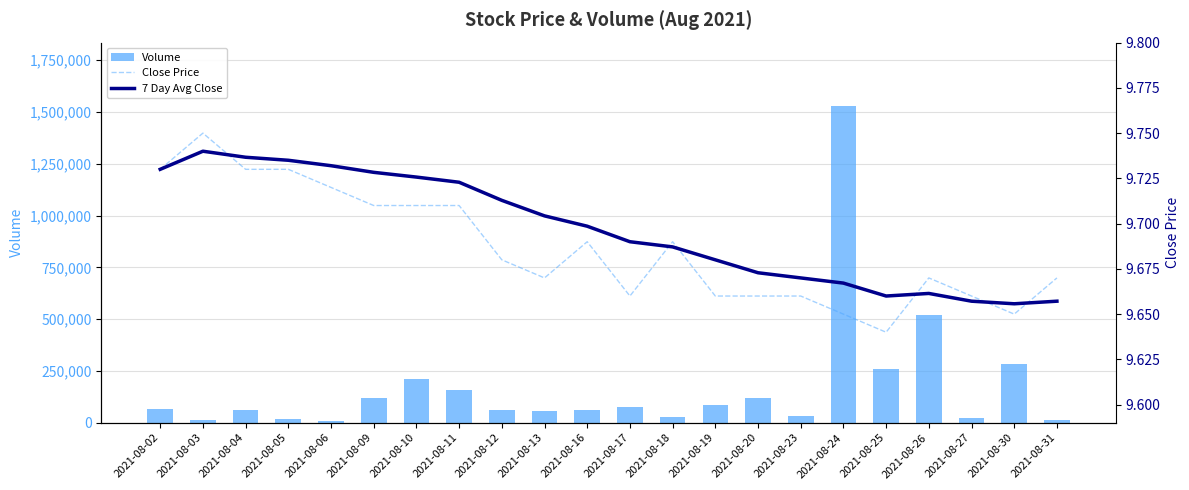

Which series has the largest total across all categories?

Volume